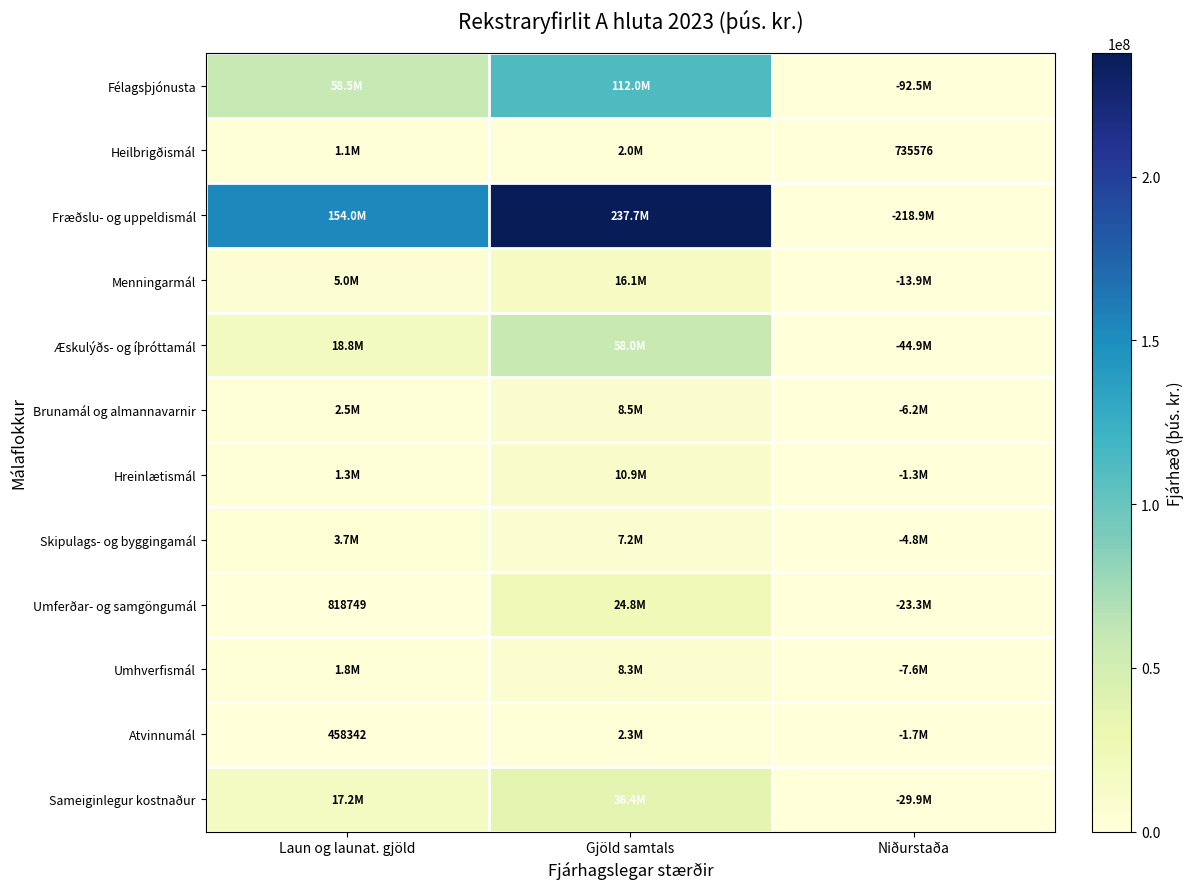

What is the difference between the highest and lowest values at Laun og launat. gjöld?

153516239.3